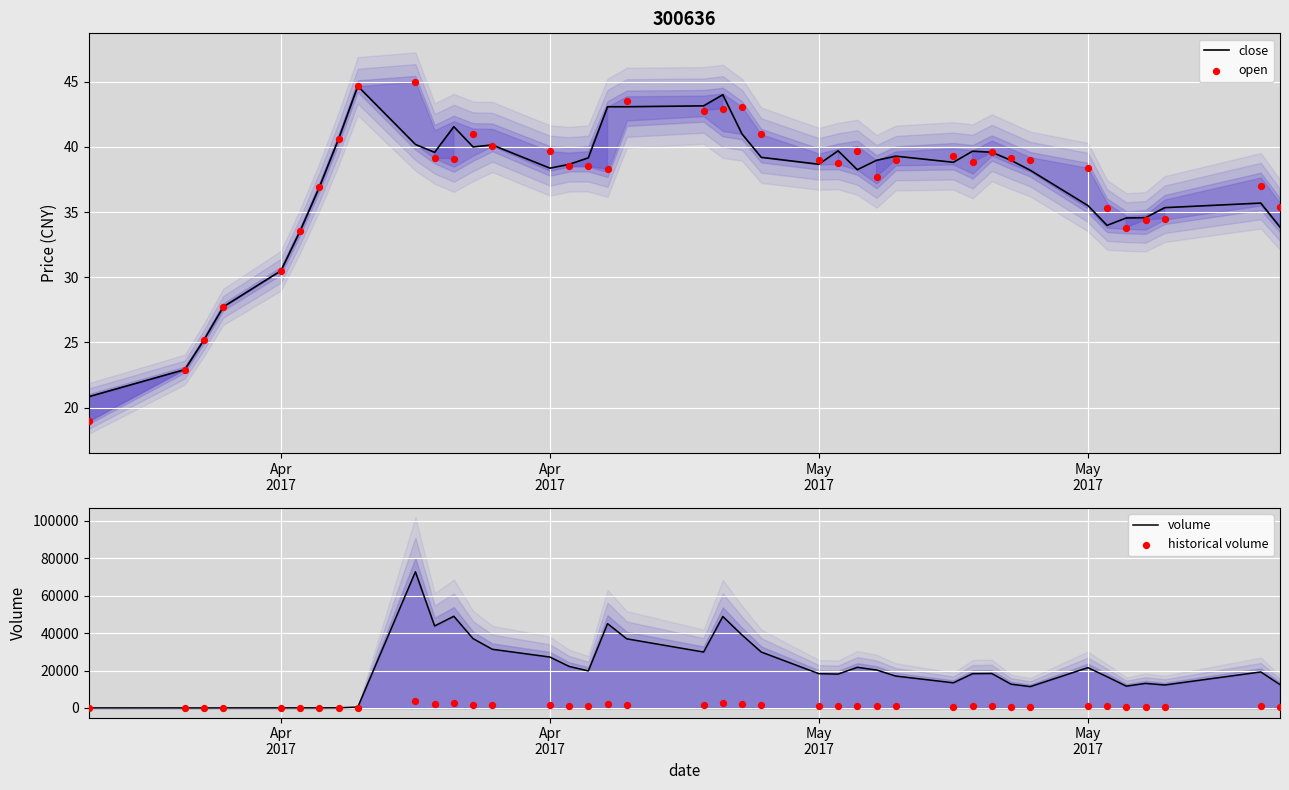

Which series has the largest total across all categories?

volume